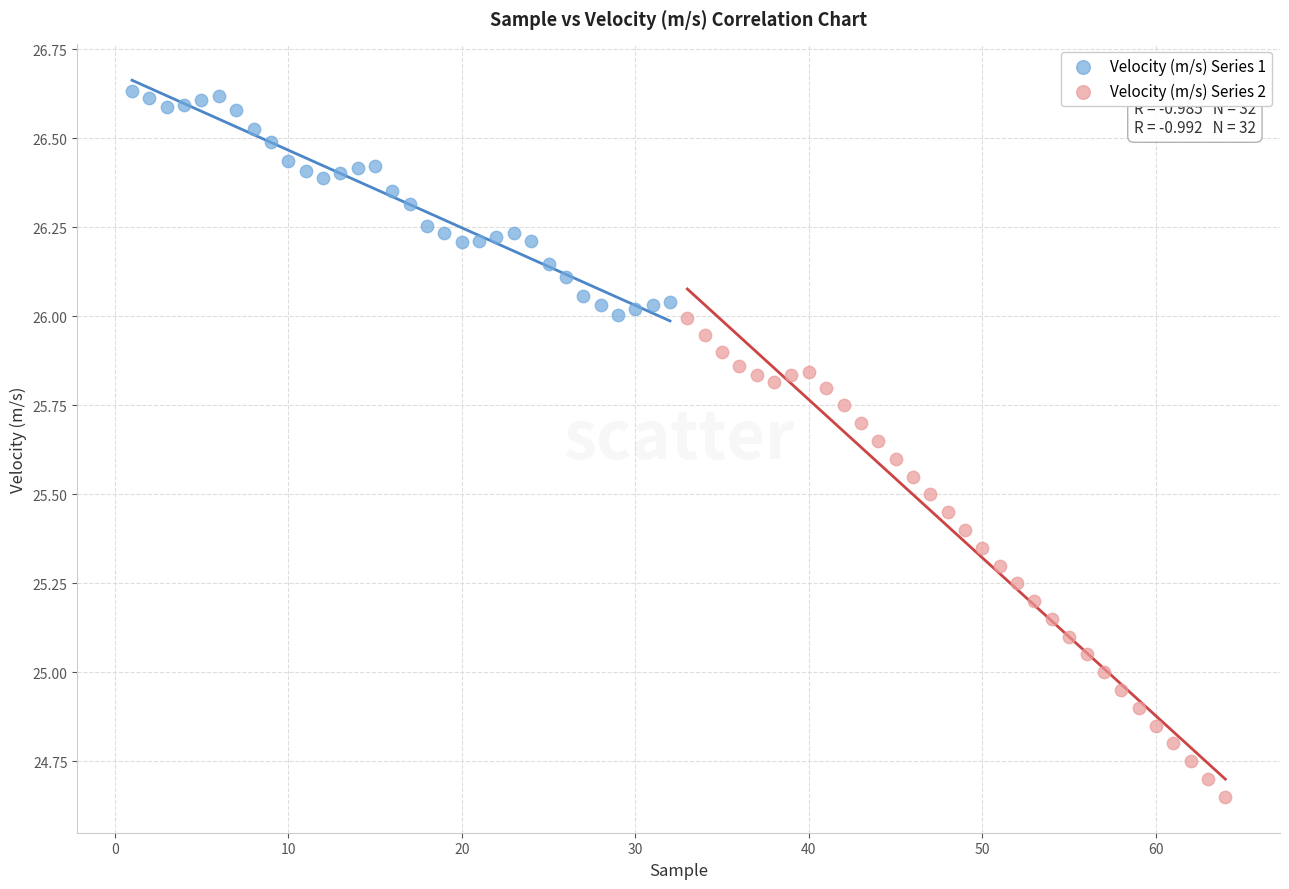

Which series reaches the maximum Y coordinate?

Velocity (m/s) Series 1